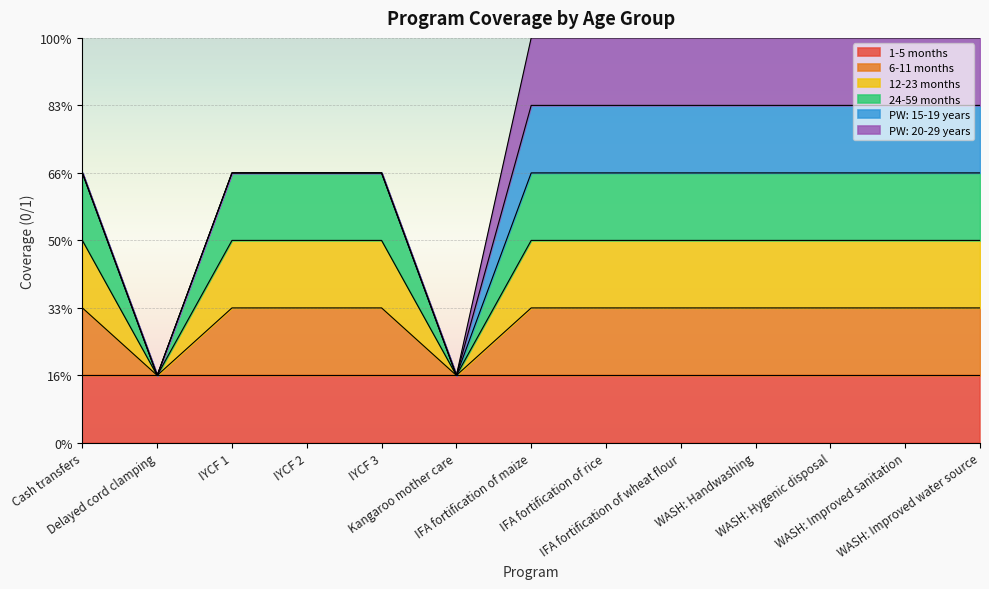

What position from the right is IFA fortification of rice?

6